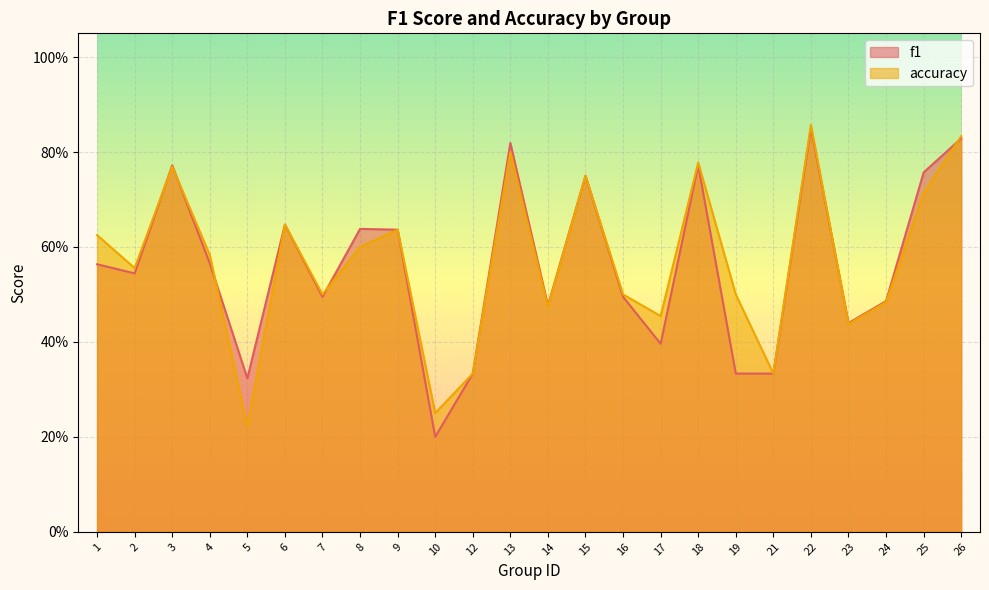

Reading left to right, what are all the values shown in this chart?

f1: 1=0.6	2=0.5	3=0.8	4=0.6	5=0.3	6=0.6	7=0.5	8=0.6	9=0.6	10=0.2	12=0.3	13=0.8	14=0.5	15=0.8	16=0.5	17=0.4	18=0.8	19=0.3	21=0.3	22=0.9	23=0.4	24=0.5	25=0.8	26=0.8
accuracy: 1=0.6	2=0.6	3=0.8	4=0.6	5=0.2	6=0.6	7=0.5	8=0.6	9=0.6	10=0.2	12=0.3	13=0.8	14=0.5	15=0.8	16=0.5	17=0.5	18=0.8	19=0.5	21=0.3	22=0.9	23=0.4	24=0.5	25=0.7	26=0.8